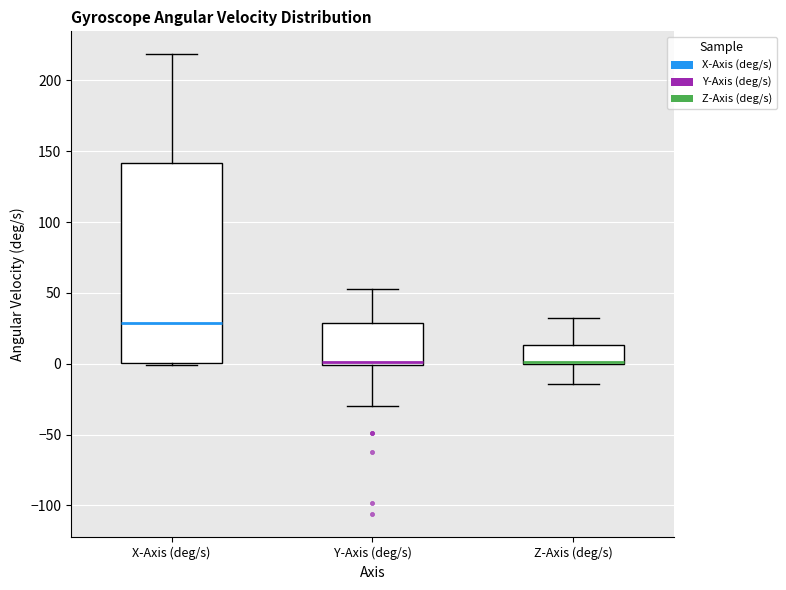

Reading left to right, transcribe this box plot: for each box, give where its median line is, the range the box spans, and where its two whiskers end, as read against the y-axis. The values are not printed on the chart, so give them approximately, as read against the axis.

X-Axis (deg/s): median 30, box 0 to 140, whiskers 0 to 220
Y-Axis (deg/s): median 0 (just above the box's lower edge), box 0 to 30, whiskers -30 to 55
Z-Axis (deg/s): median 0 (just above the box's lower edge), box 0 to 15, whiskers -15 to 30